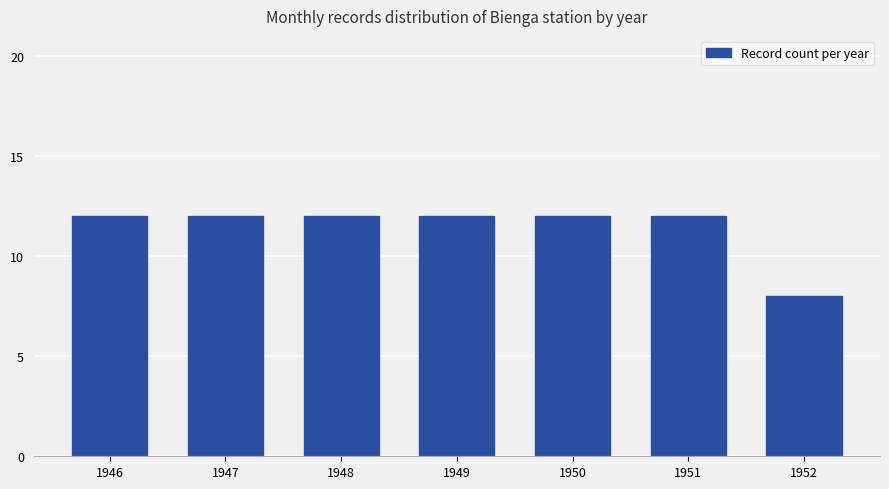

Reading left to right, list all the values displayed in this chart.

1946=12	1947=12	1948=12	1949=12	1950=12	1951=12	1952=8